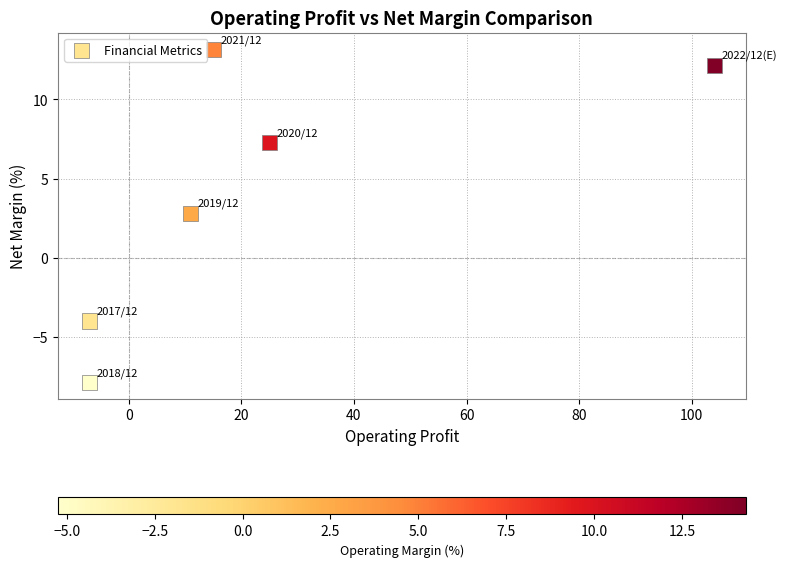

What is the average X value?

23.5